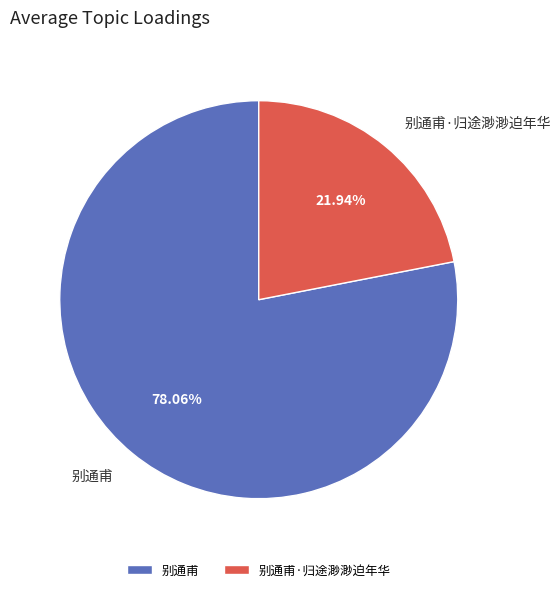

What is the largest slice in the pie chart?

别通甫